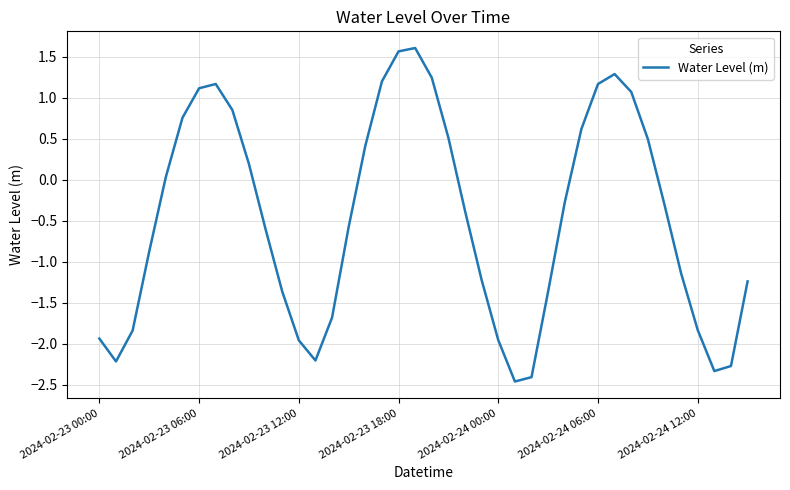

What is the maximum value shown in the chart?

1.6